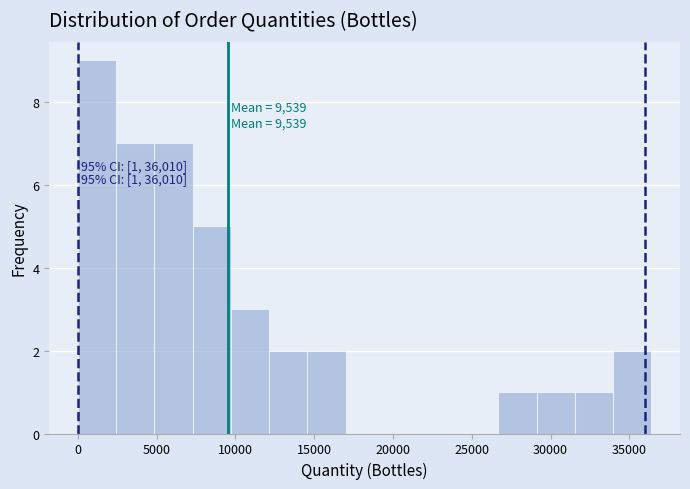

Over which range of the x-axis is the bar tallest?

0 to 2500